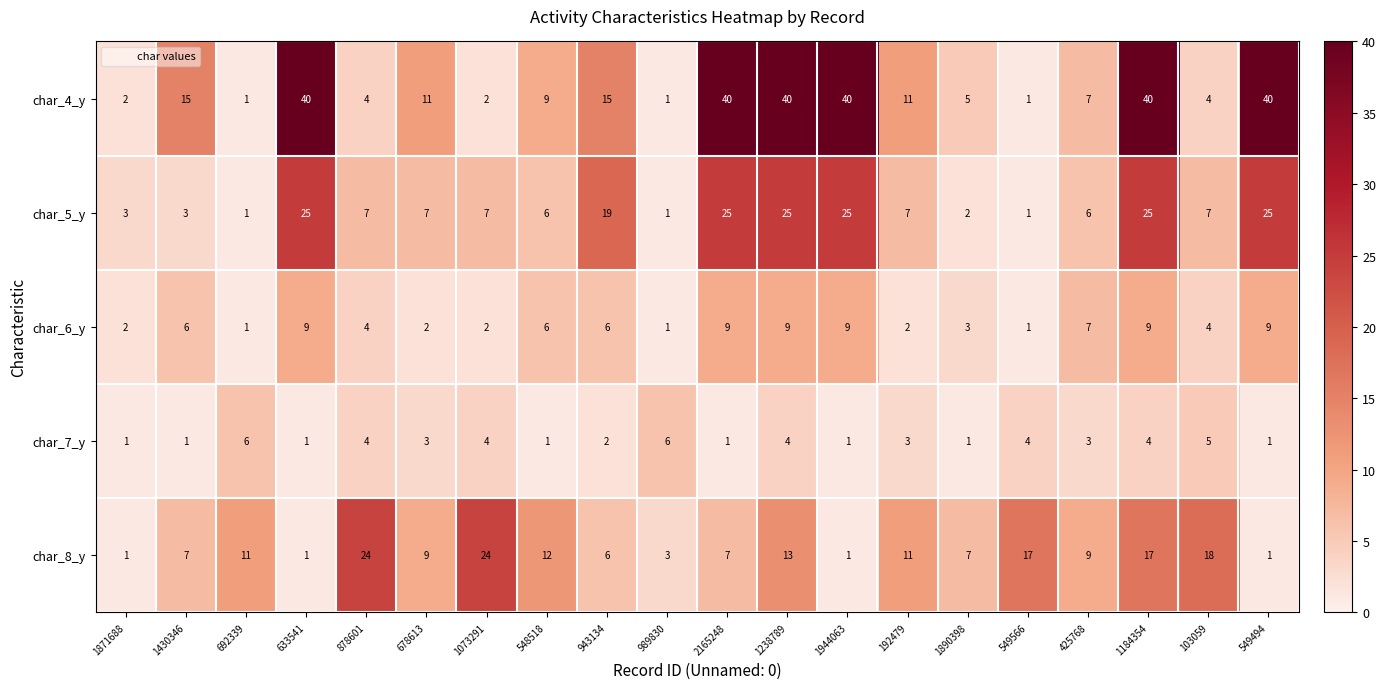

List the series in order of their peak value, lowest first.

char_7_y, char_6_y, char_8_y, char_5_y, char_4_y